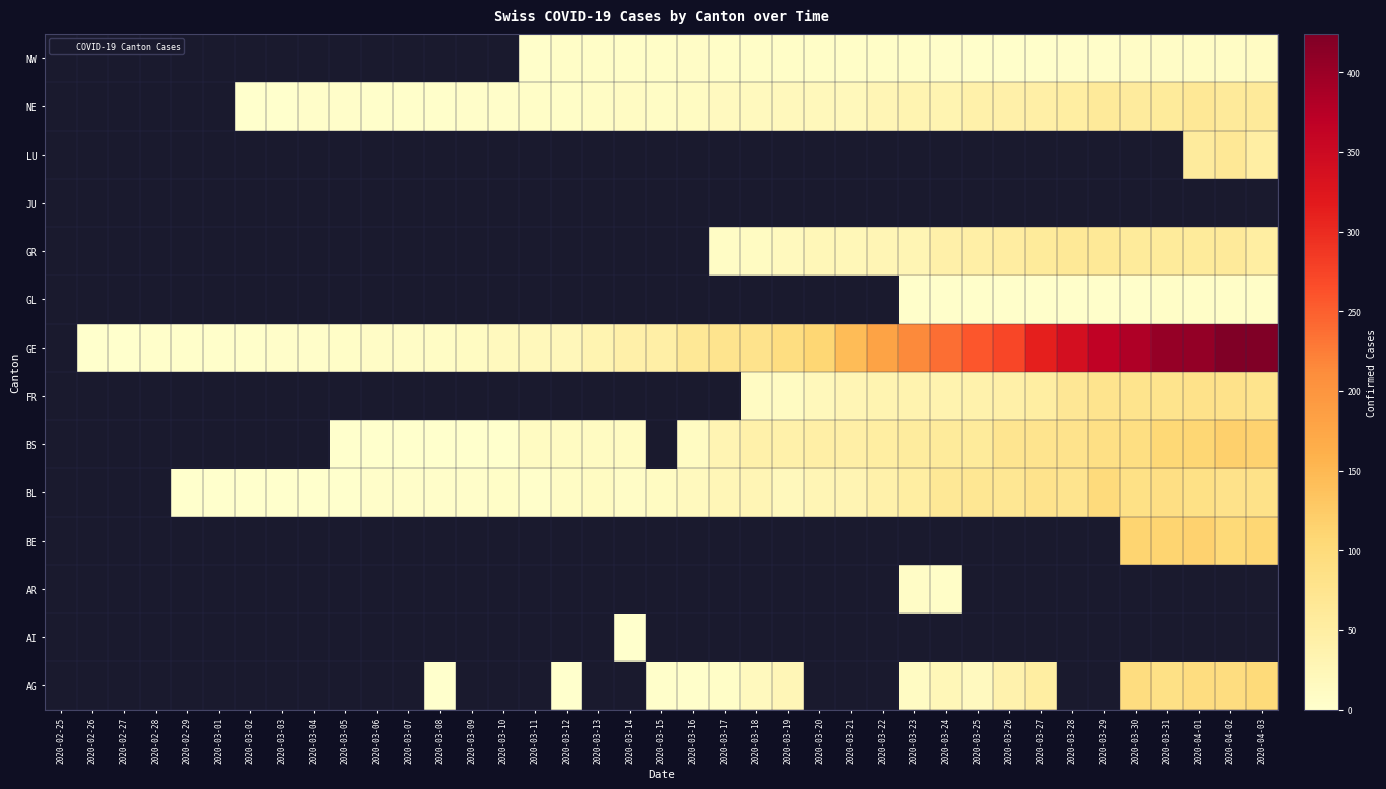

How many distinct data groups are displayed?

14